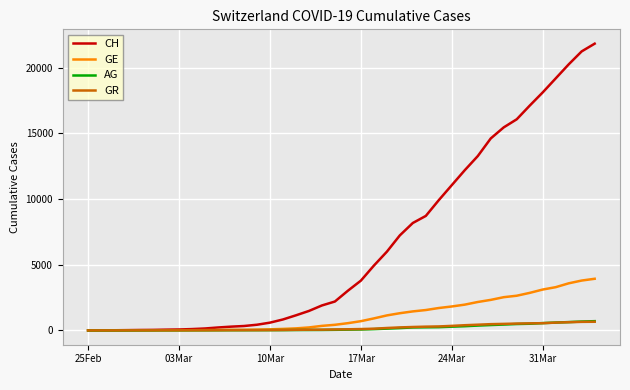

What is the sum of all CH values?

261976